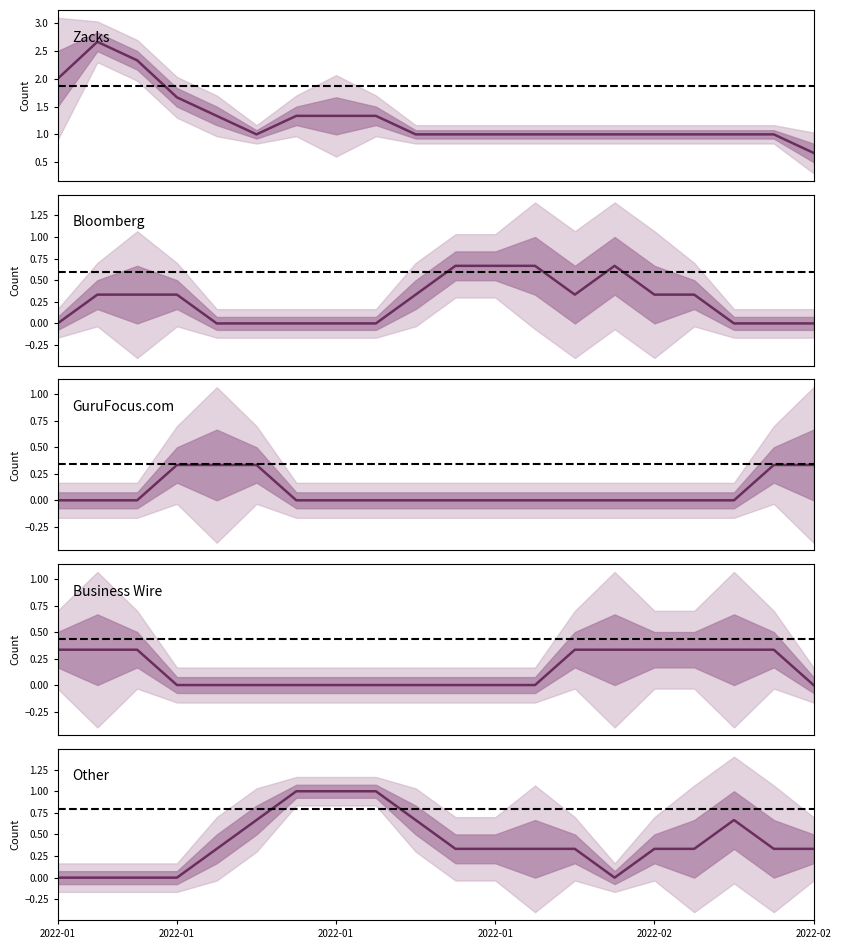

How many values in Other are above zero?

15